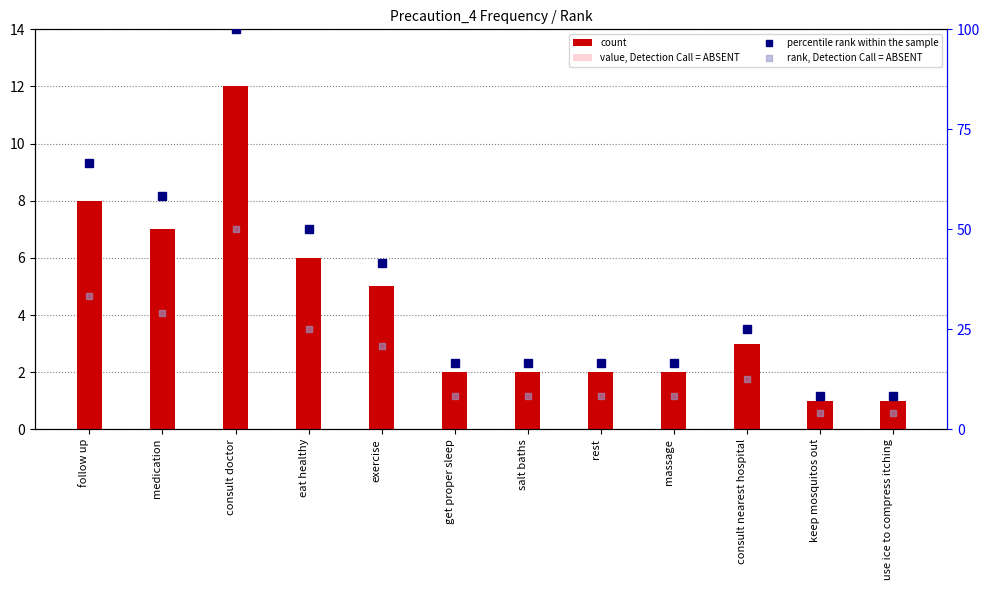

Where is value, Detection Call = ABSENT nearest to the value 3?

exercise